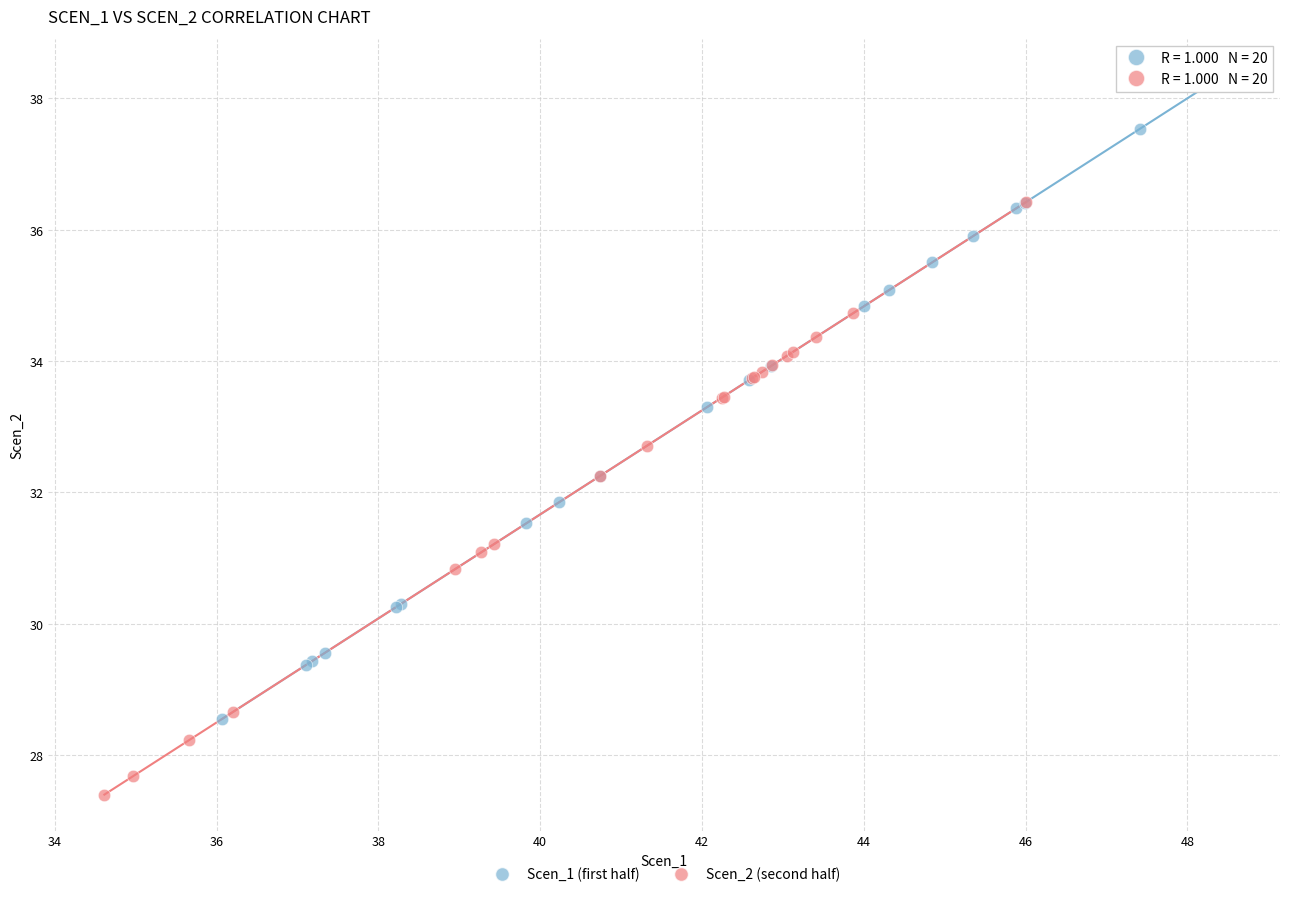

Which series contains the highest Y value?

Scen_1 (first half)